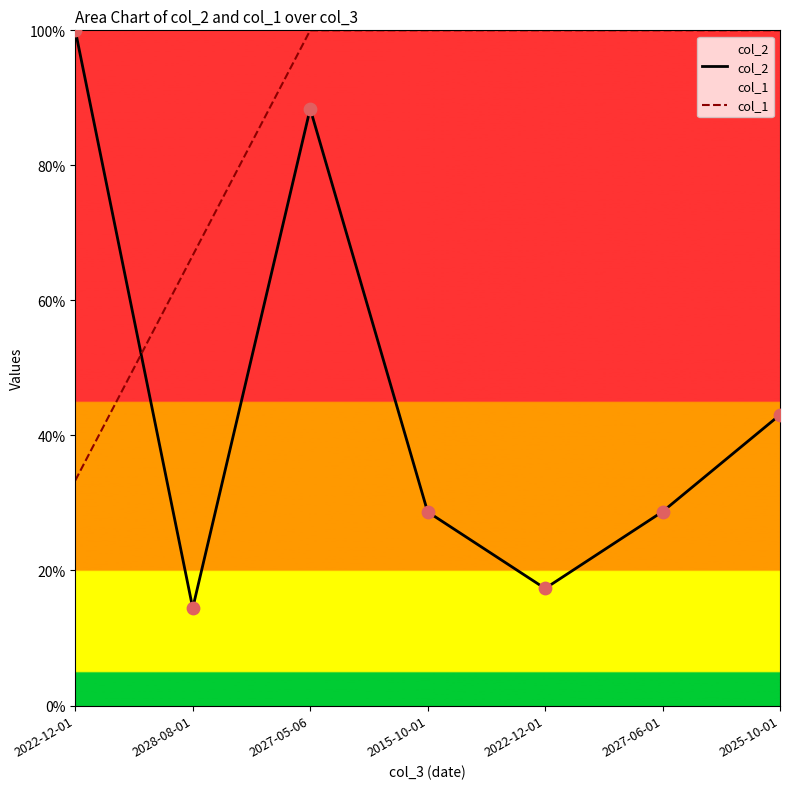

Which series contains the lowest Y value?

col_2